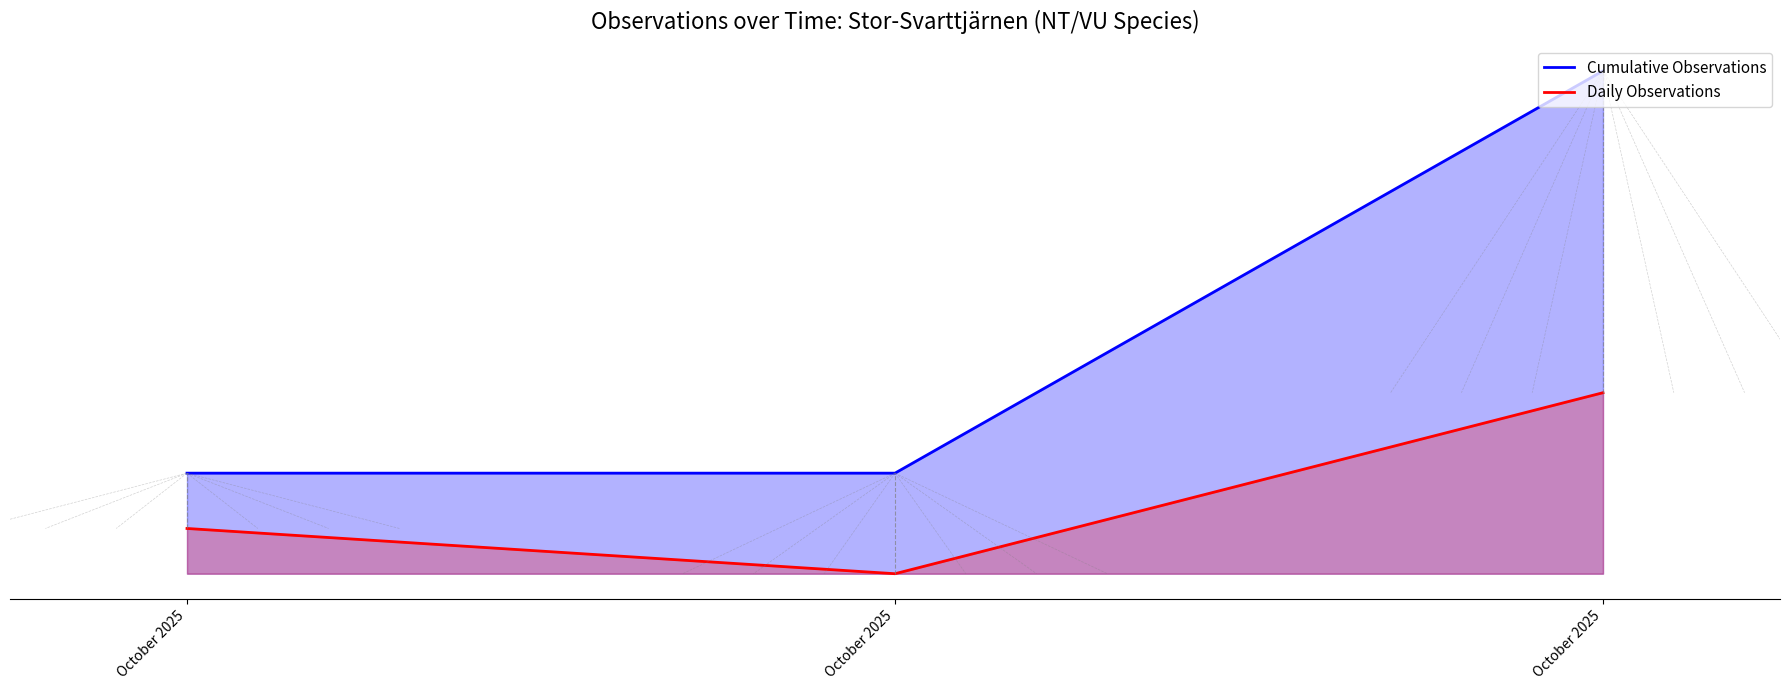

Between October 2025 and October 2025, which is larger?

October 2025